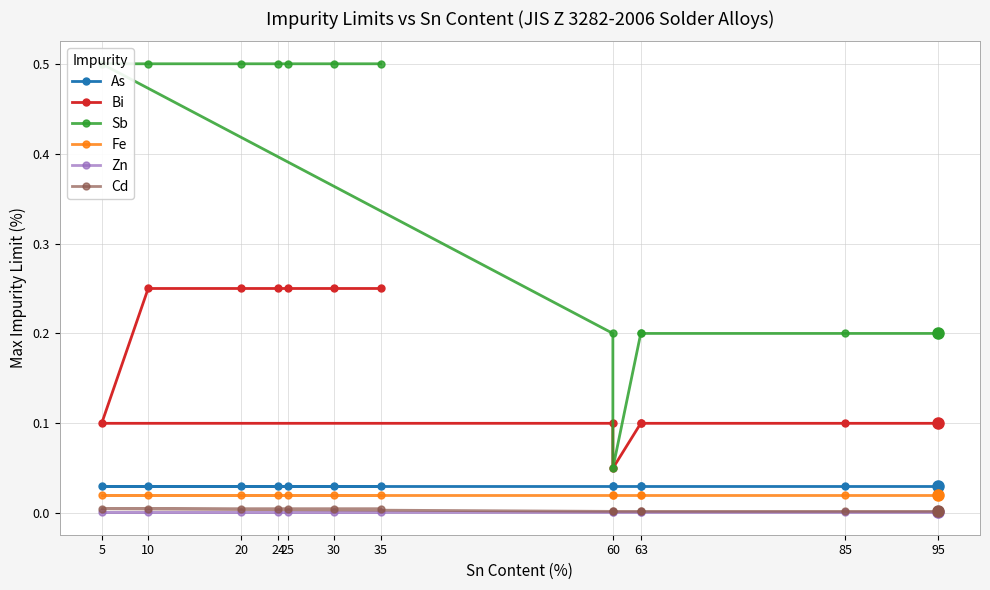

How many lines are shown in the chart?

6